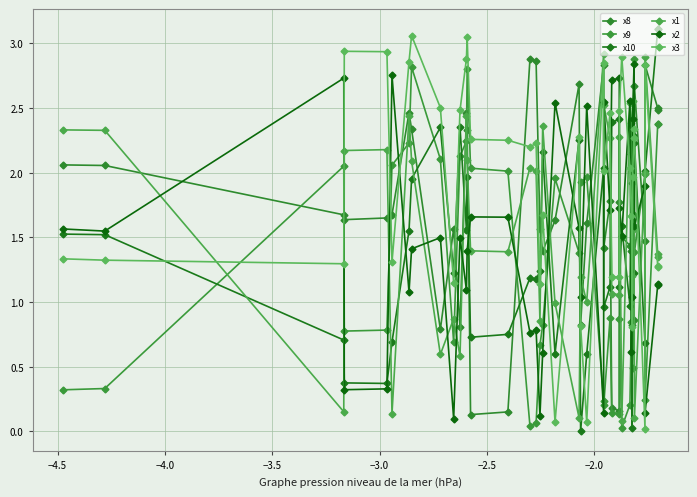

Does the chart display data point markers on the line(s)?

Yes